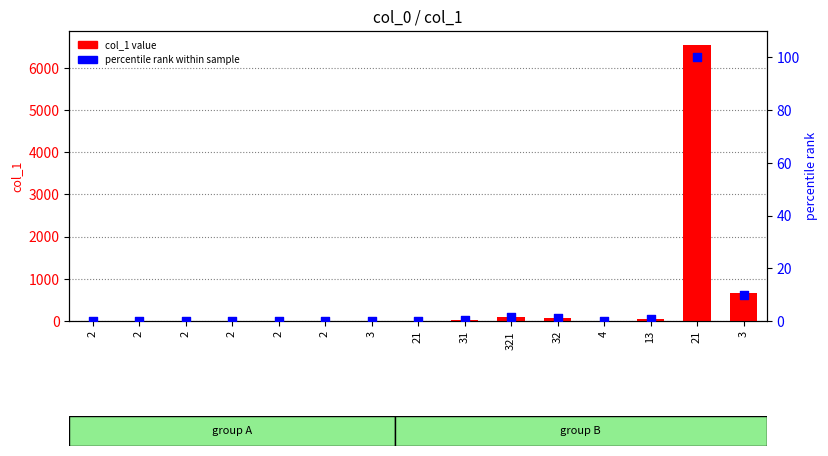

Which series contains the lowest Y value?

percentile rank within sample